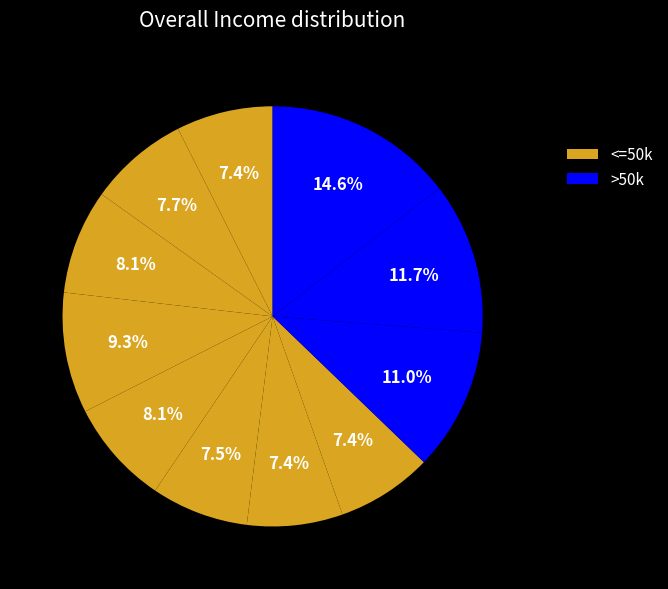

How many slices are in this pie chart?

11